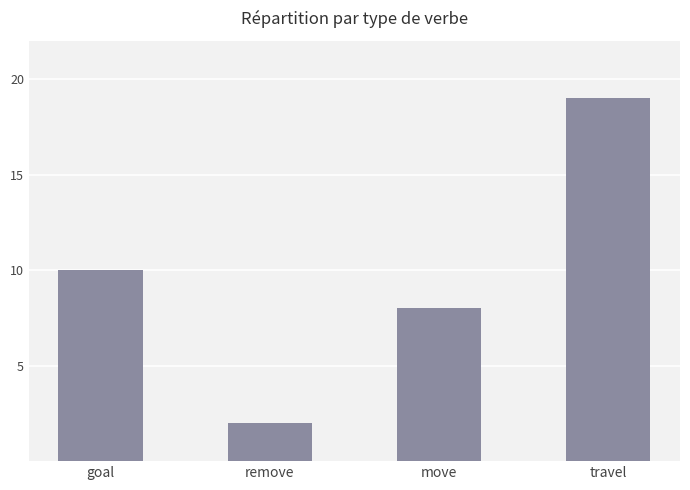

Reading left to right, extract all data points from this chart.

goal=10	remove=2	move=8	travel=19